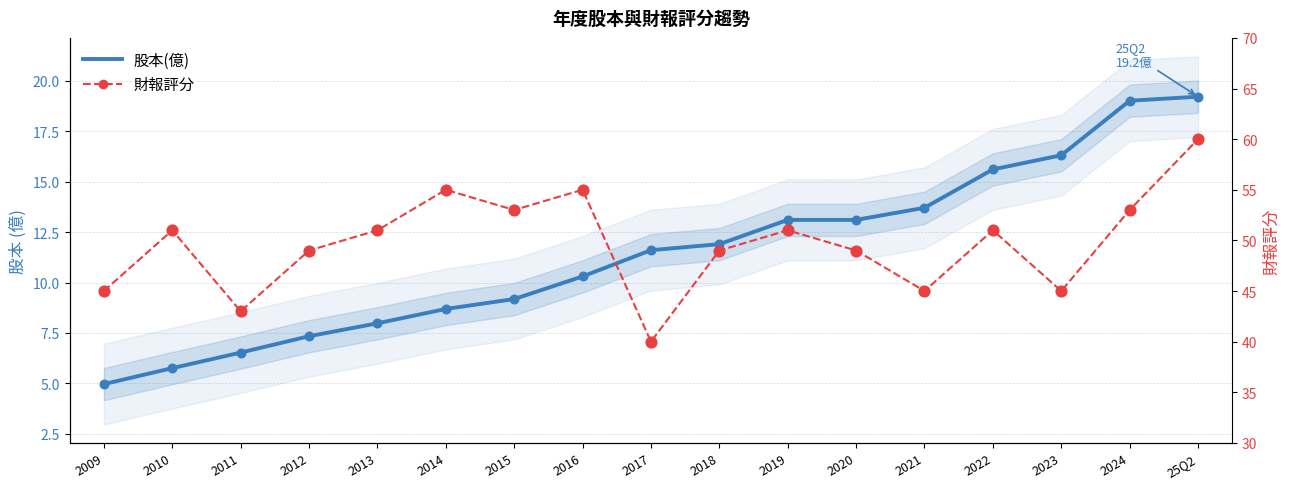

Is the value of 財報評分 at 2017 greater than the value of 股本(億) at 2014?

Yes